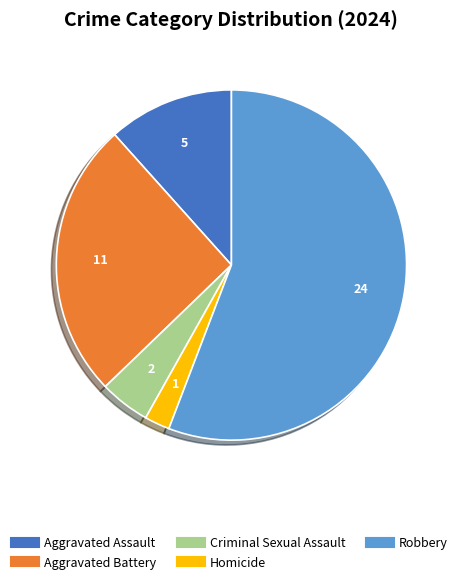

Rank the categories by value from lowest to highest.

Homicide, Criminal Sexual Assault, Aggravated Assault, Aggravated Battery, Robbery